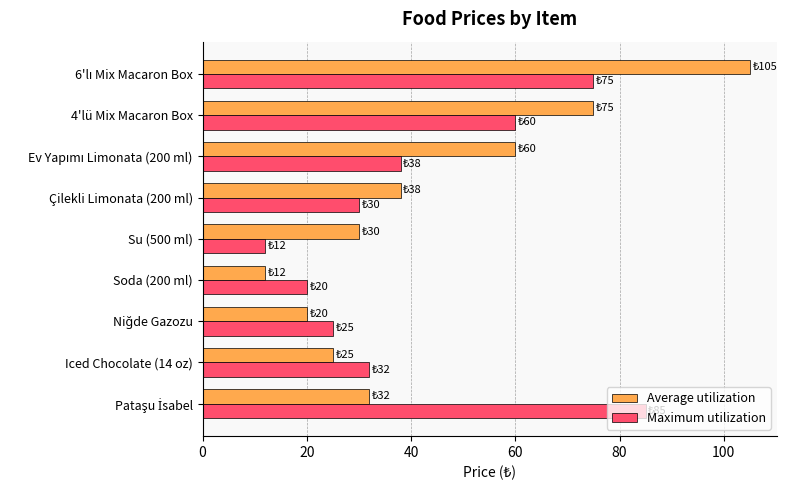

How many distinct data groups are displayed?

2